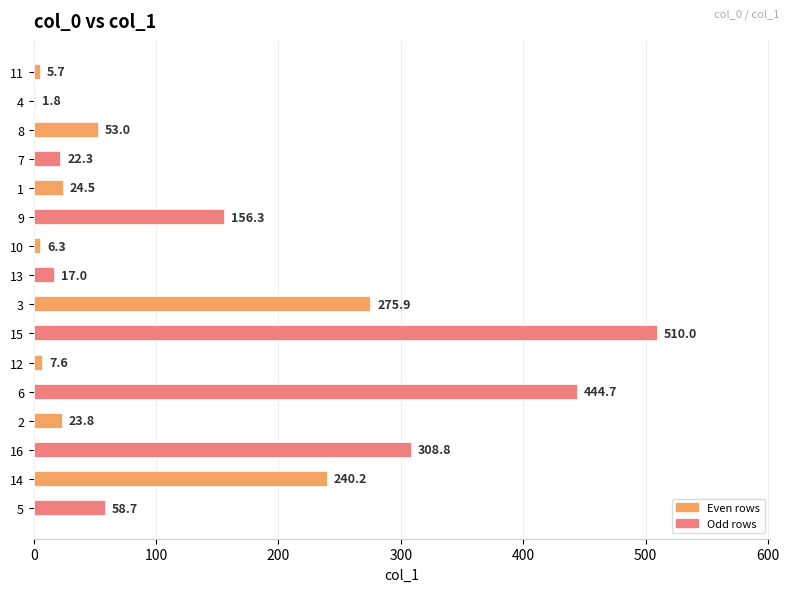

Reading bottom to top, list all the values displayed in this chart.

5=58.7	14=240.2	16=308.8	2=23.8	6=444.7	12=7.6	15=510.0	3=275.9	13=17.0	10=6.3	9=156.3	1=24.5	7=22.3	8=53.0	4=1.8	11=5.7